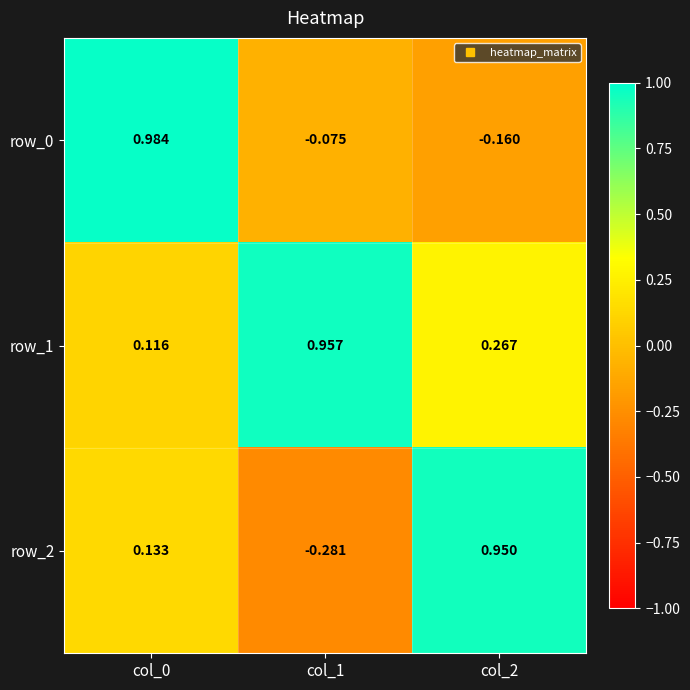

Where is row_0 nearest to the value 0?

col_1